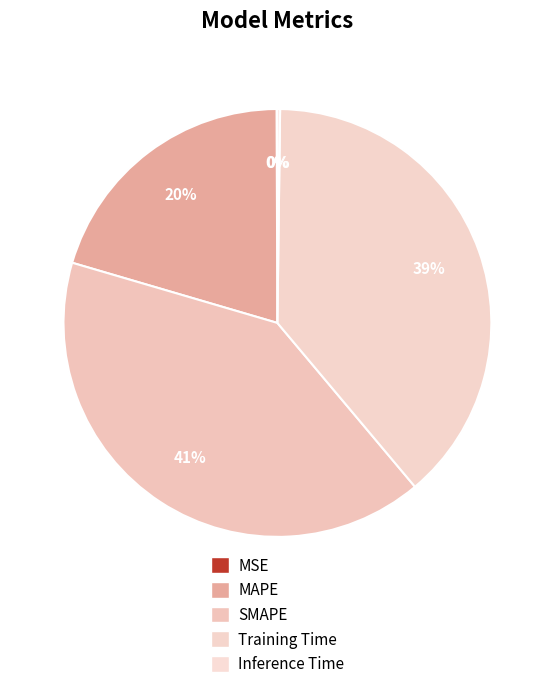

Which slice is the largest?

SMAPE